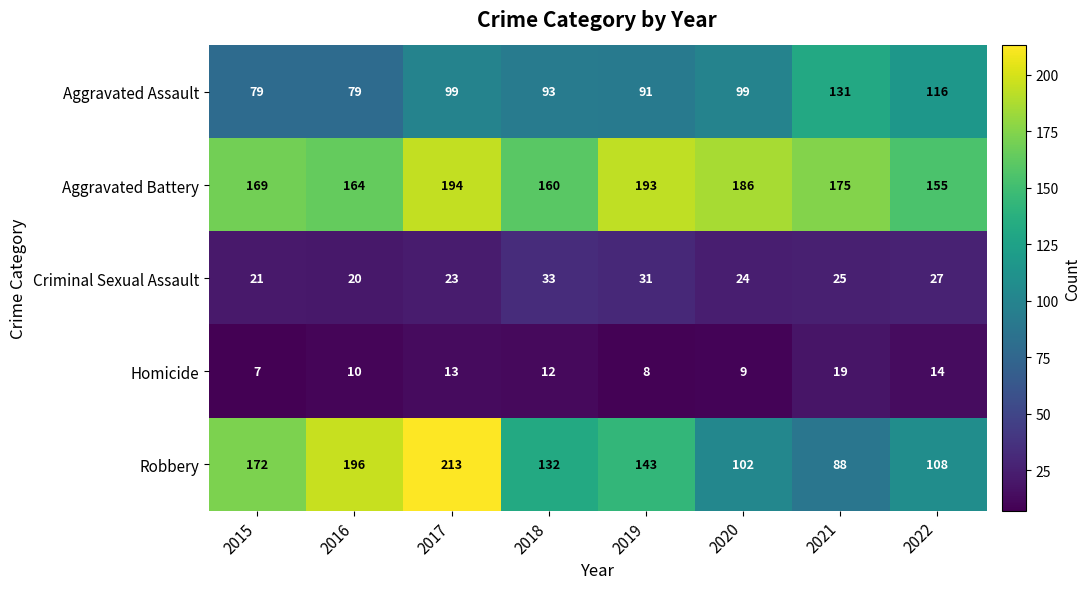

What is the average value of the Criminal Sexual Assault series?

26